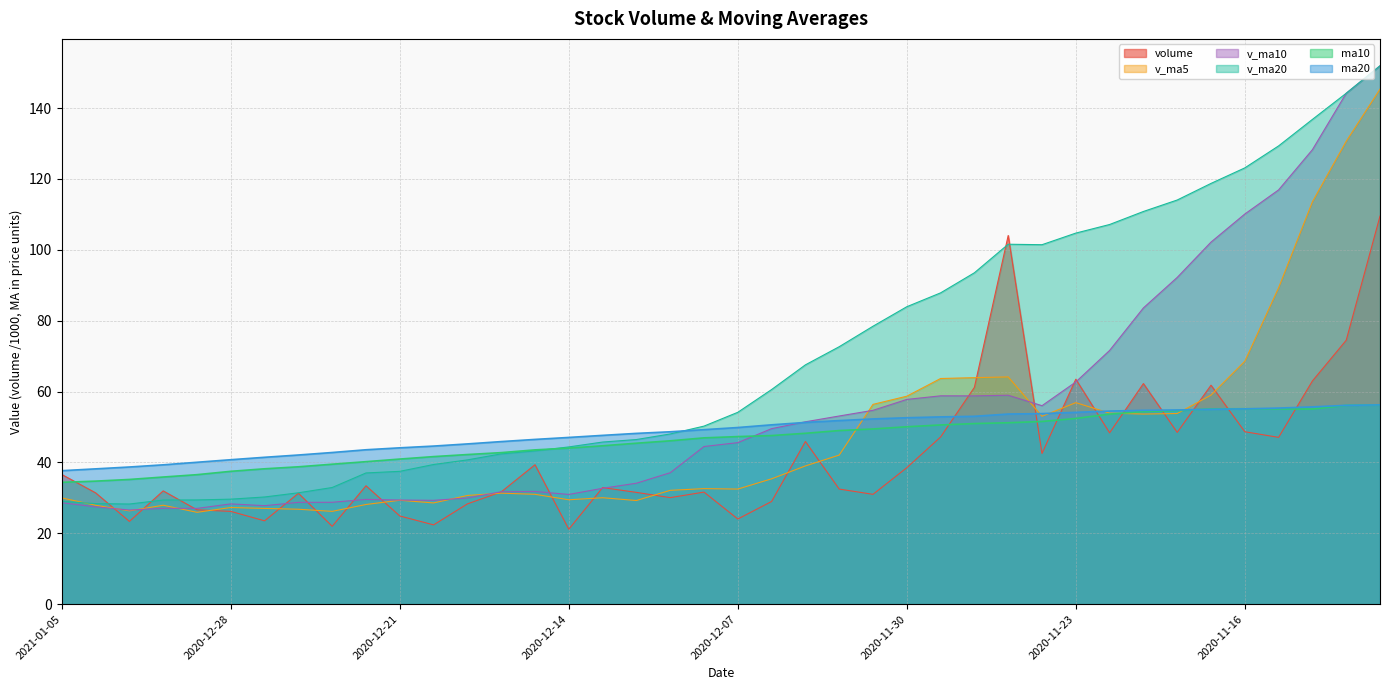

List the series in order of their peak value, highest first.

v_ma10, v_ma20, v_ma5, volume, ma10, ma20